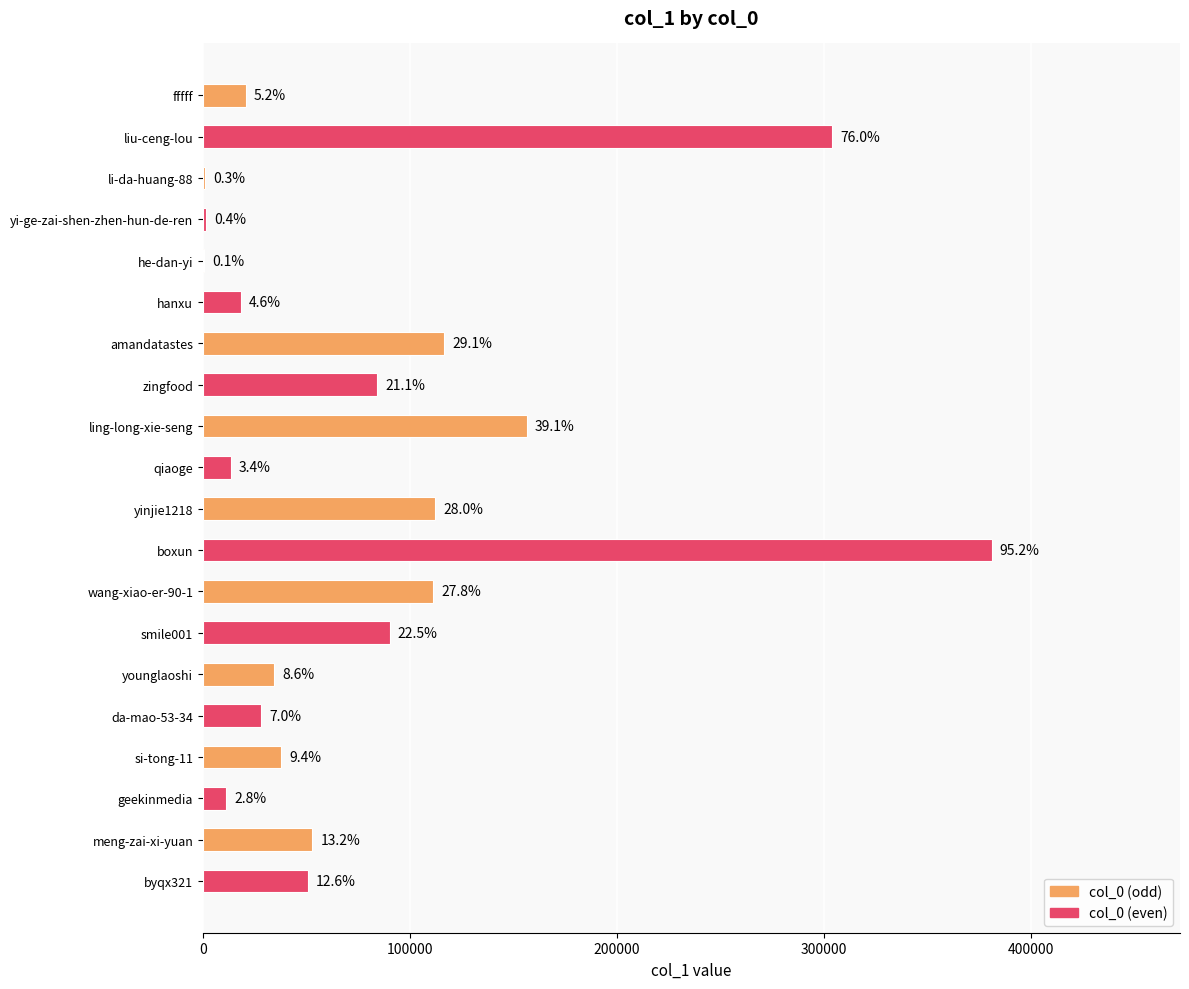

Are the bars horizontal?

Yes